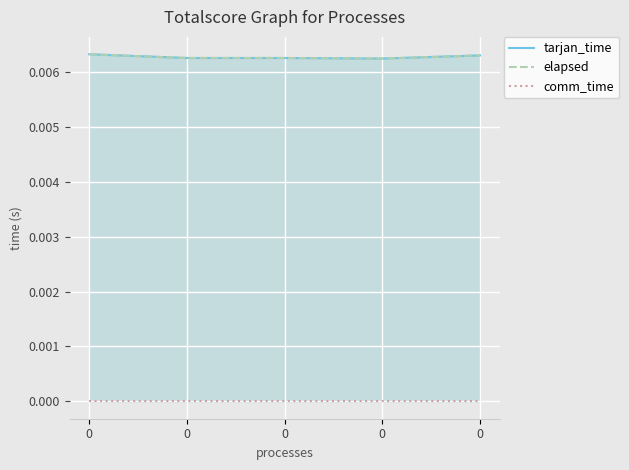

True or false: elapsed has a value of 0.0 at 0.

False